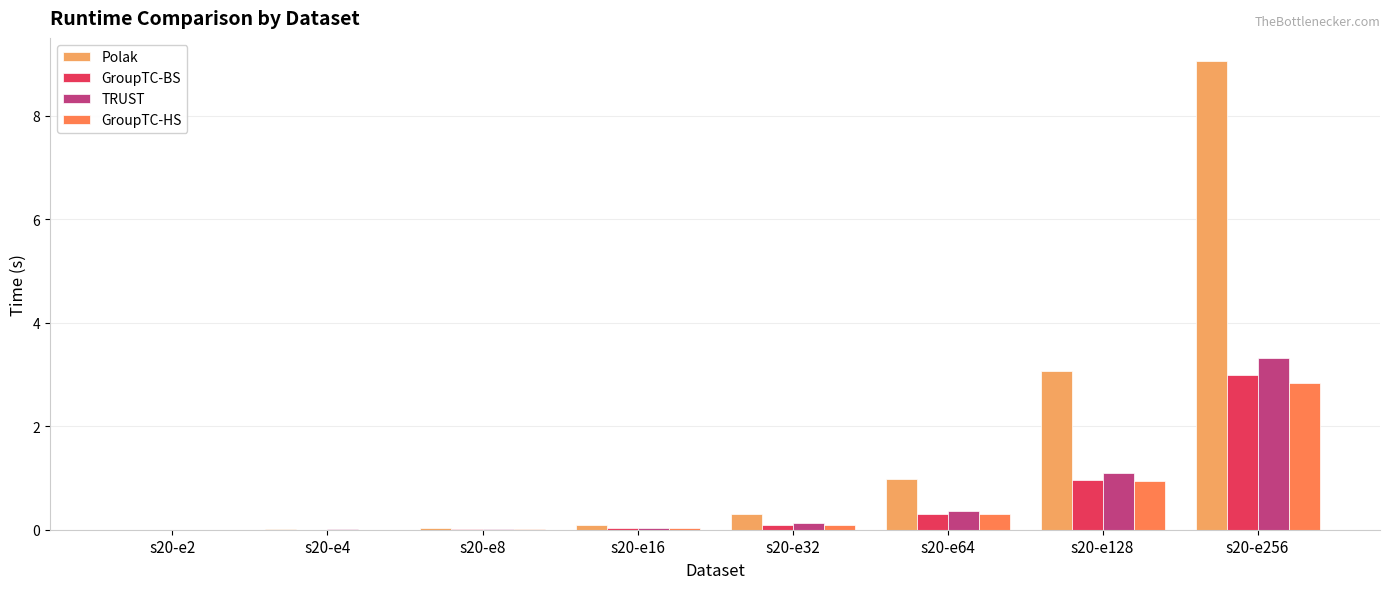

Between s20-e32 and s20-e256, which series saw the biggest shift?

Polak